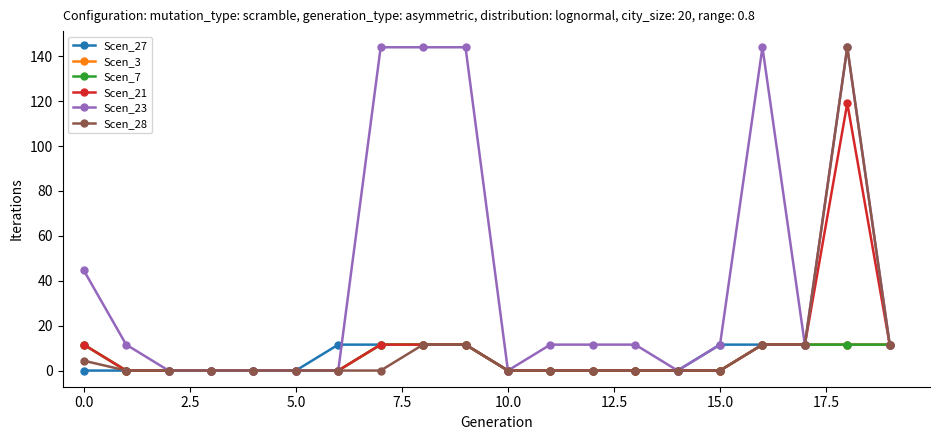

Reading right to left, list all the values displayed in this chart.

Scen_27: 11.6	11.6	11.6	11.6	11.6	0.0	0.0	0.0	0.0	0.0	11.6	11.6	11.6	11.6	0.0	0.0	0.0	0.0	0.0	0.0
Scen_3: 11.6	11.6	11.6	11.6	0.0	0.0	0.0	0.0	0.0	0.0	11.6	11.6	11.6	0.0	0.0	0.0	0.0	0.0	0.0	11.6
Scen_7: 11.6	11.6	11.6	11.6	0.0	0.0	0.0	0.0	0.0	0.0	11.6	11.6	11.6	0.0	0.0	0.0	0.0	0.0	0.0	11.6
Scen_21: 11.6	119.1	11.6	11.6	0.0	0.0	0.0	0.0	0.0	0.0	11.6	11.6	11.6	0.0	0.0	0.0	0.0	0.0	0.0	11.6
Scen_23: 11.6	144.0	11.6	144.0	11.6	0.0	11.6	11.6	11.6	0.0	144.0	144.0	144.0	0.0	0.0	0.0	0.0	0.0	11.6	44.7
Scen_28: 11.6	144.0	11.6	11.6	0.0	0.0	0.0	0.0	0.0	0.0	11.6	11.6	0.0	0.0	0.0	0.0	0.0	0.0	0.0	4.4